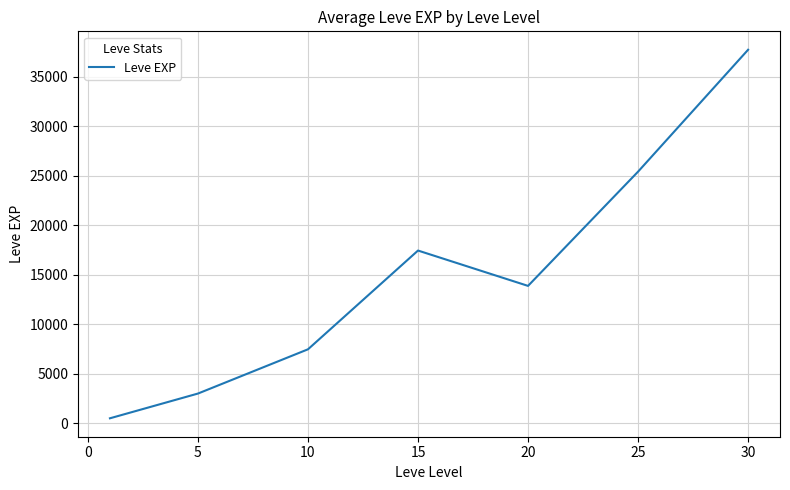

True or false: the data has more than 0 interior local peaks.

True